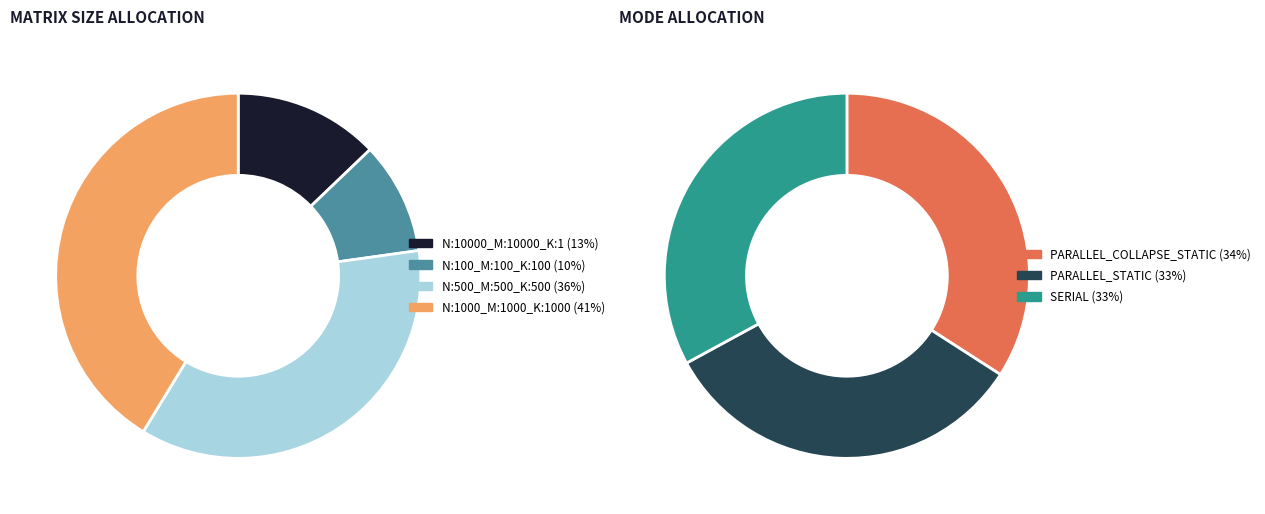

To the nearest percent, what is the combined percentage of N:500_M:500_K:500_ and N:1000_M:1000_K:1000_?

77%